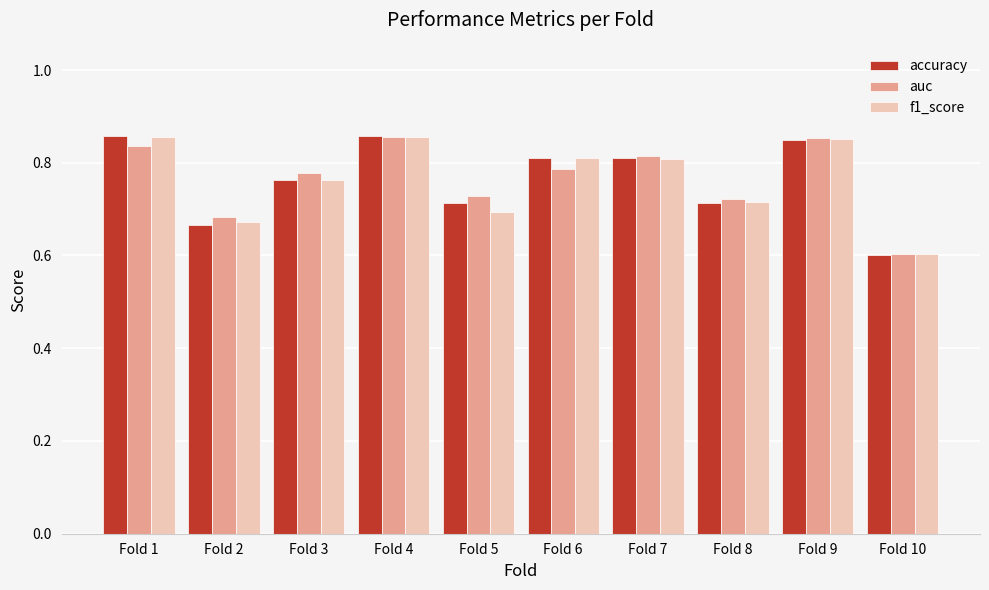

What is the minimum value shown in the chart?

0.6